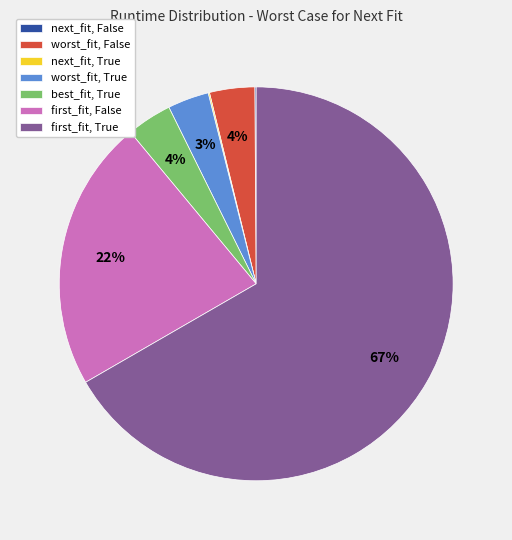

To the nearest percent, what percentage of the pie is worst_fit, False?

4%